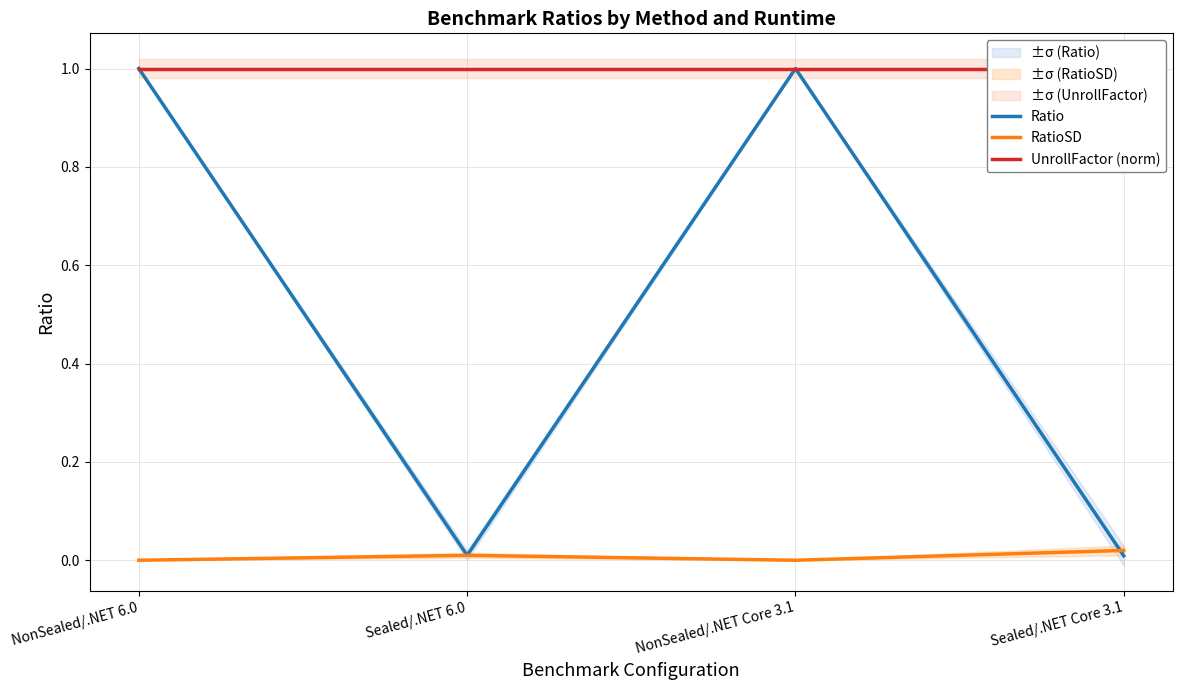

Does the chart display data point markers on the line(s)?

No